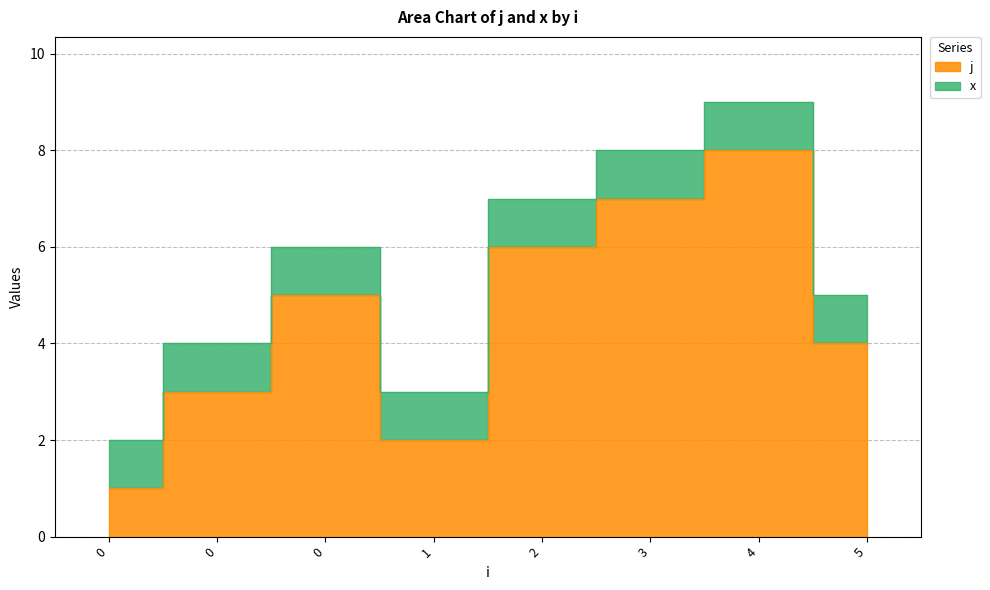

The chart shows a value of 1 at 0. True or false?

True